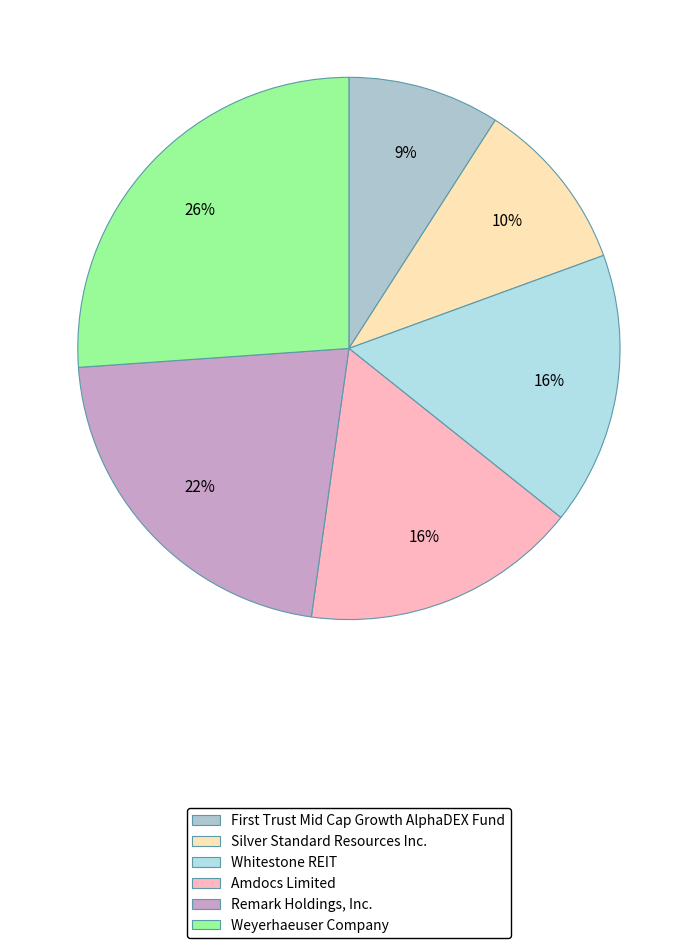

To the nearest percent, what is the difference between the largest and smallest slice percentages?

17%